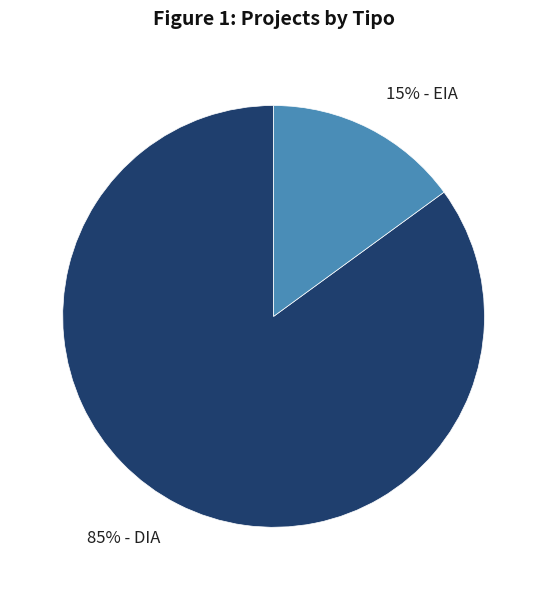

Approximately how many times larger is the value at 85% - DIA compared to 15% - EIA?

5.7